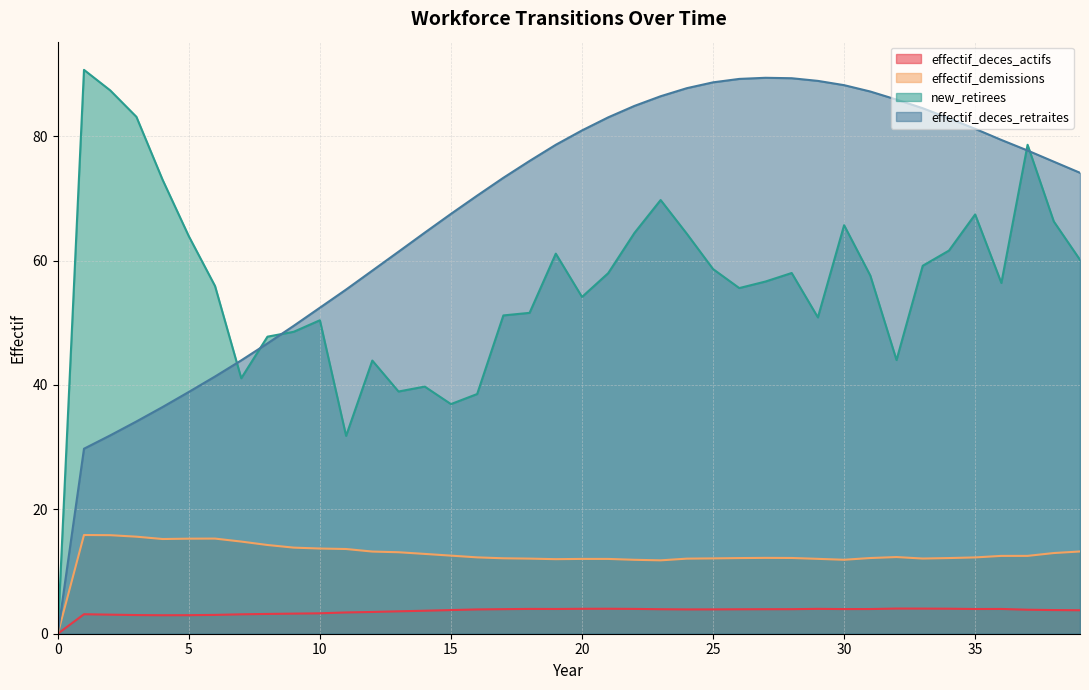

What is the sum of the new_retirees values at 17 and 15?

88.1